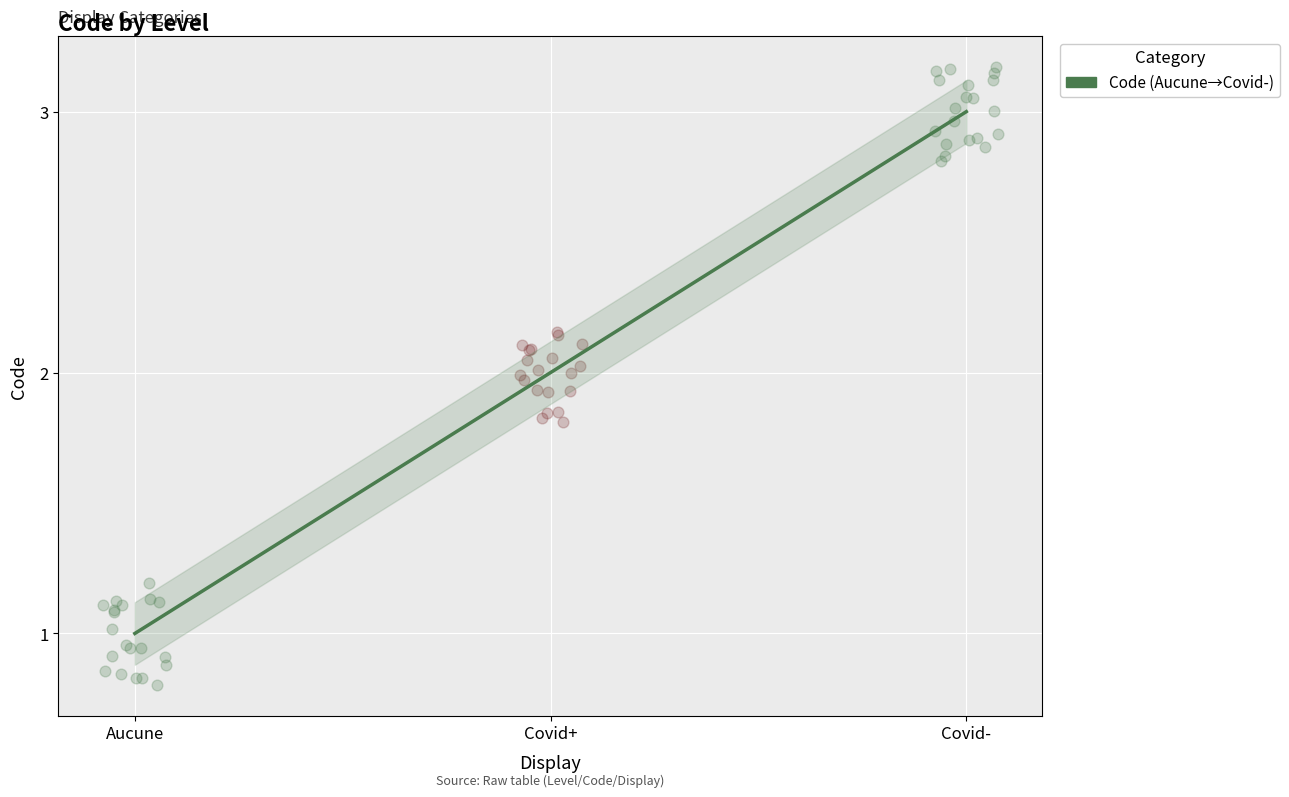

Which has a higher value, Covid+ or Covid-?

Covid-